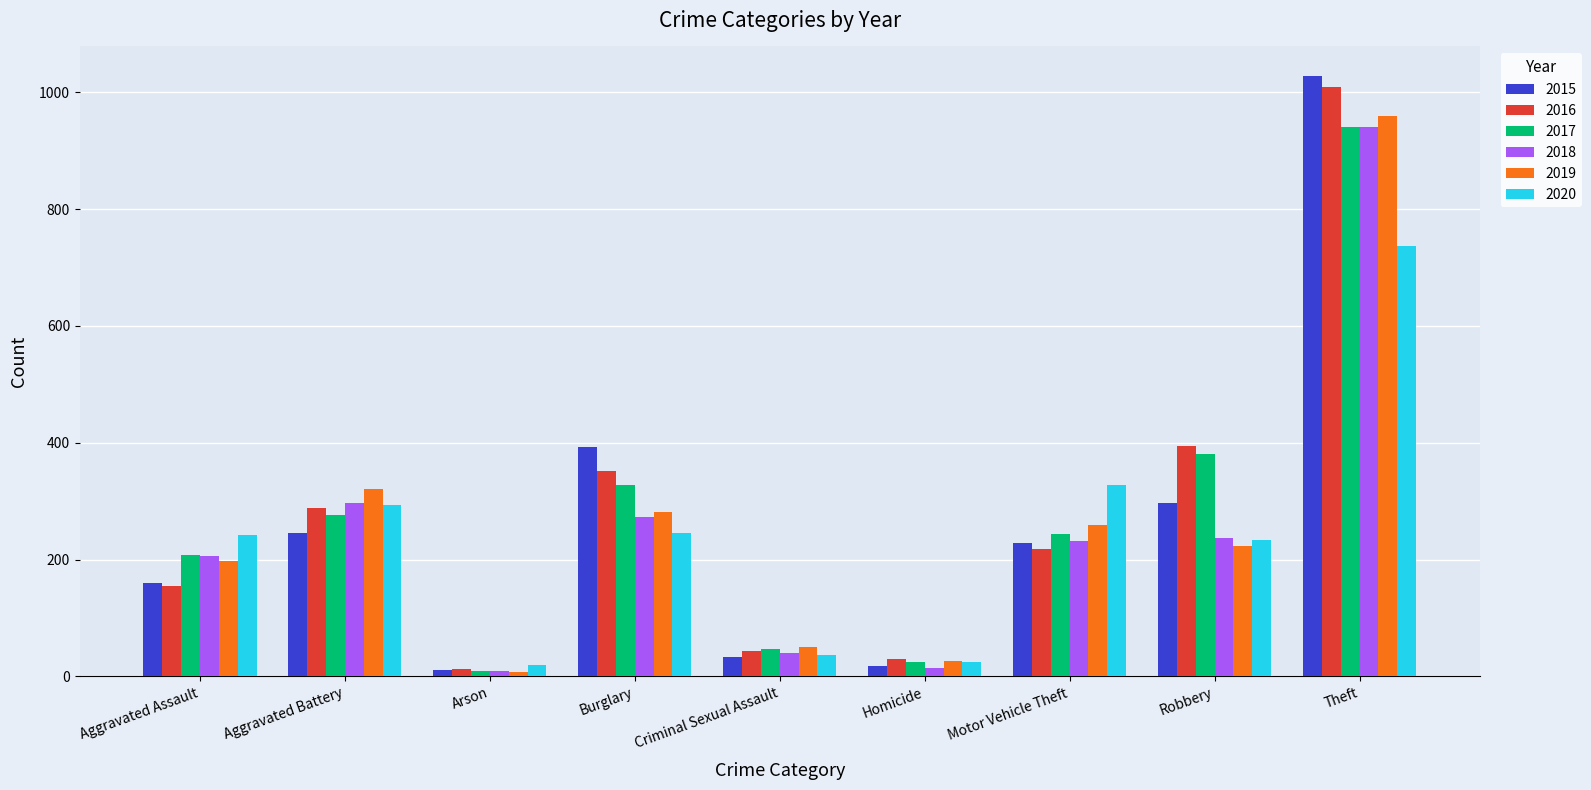

At which label does 2016 reach its peak?

Theft